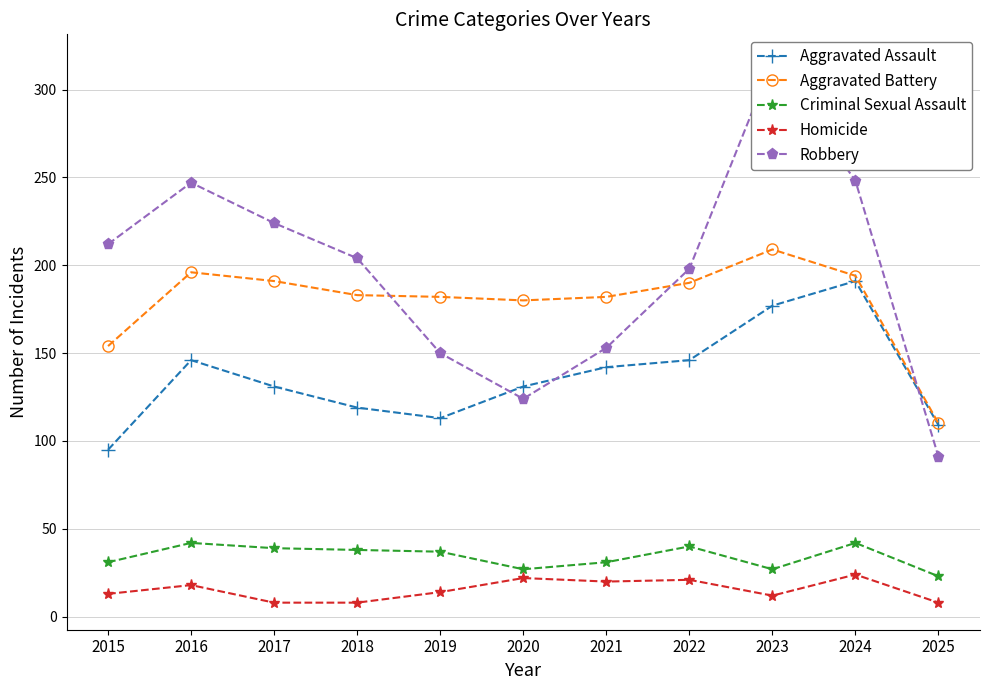

What is the maximum value shown in the chart?

316